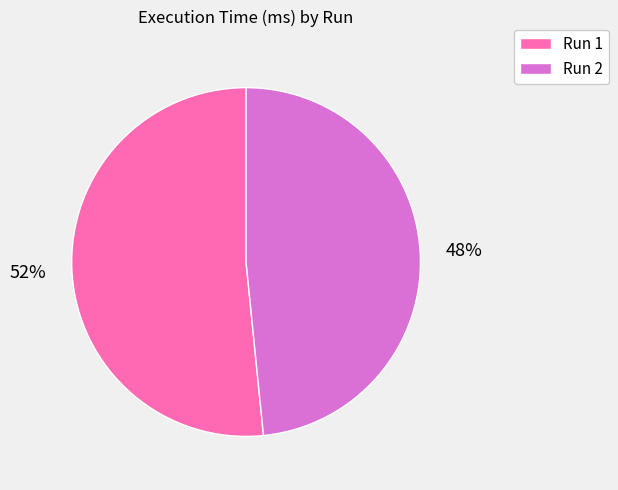

Does Run 2 represent more than half of the total?

No